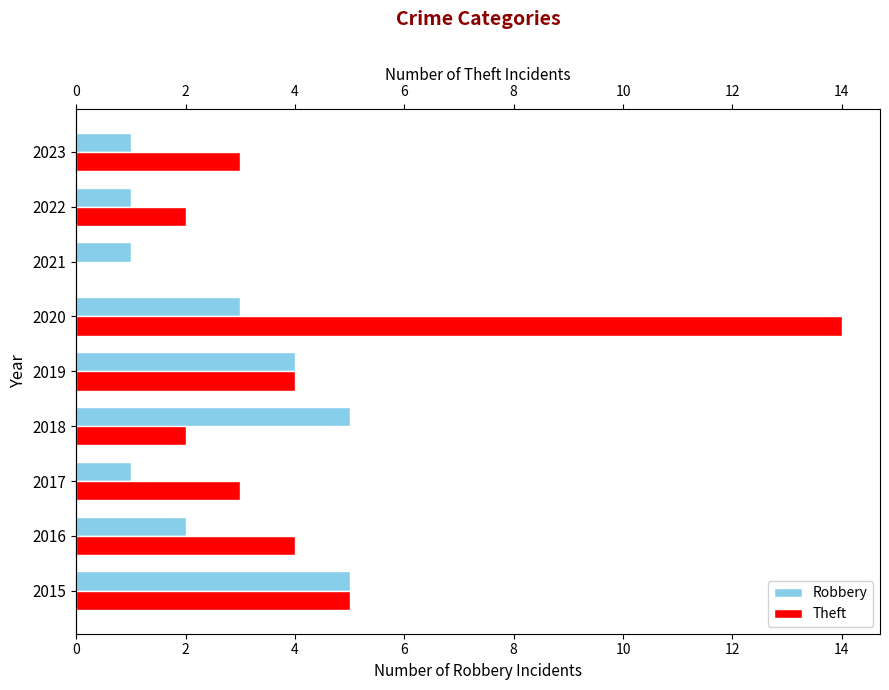

How many values in the Theft series exceed 3?

4